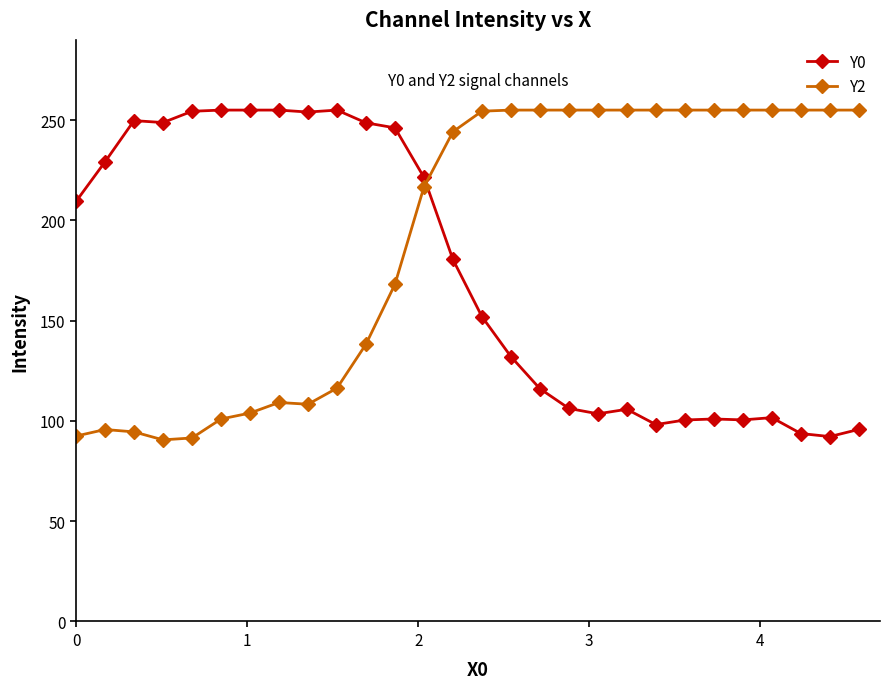

Which series ends up on top after the final intersection of Y0 and Y2?

Y2